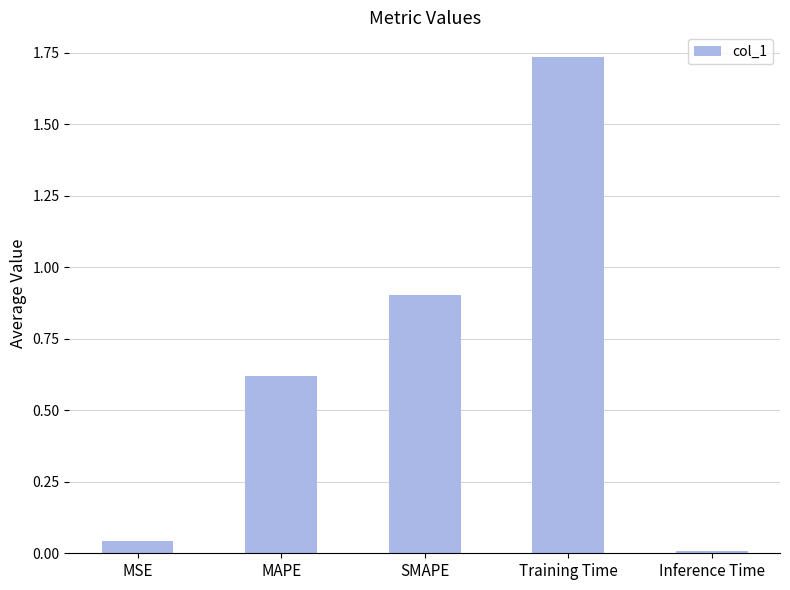

How many bars are there in total?

5